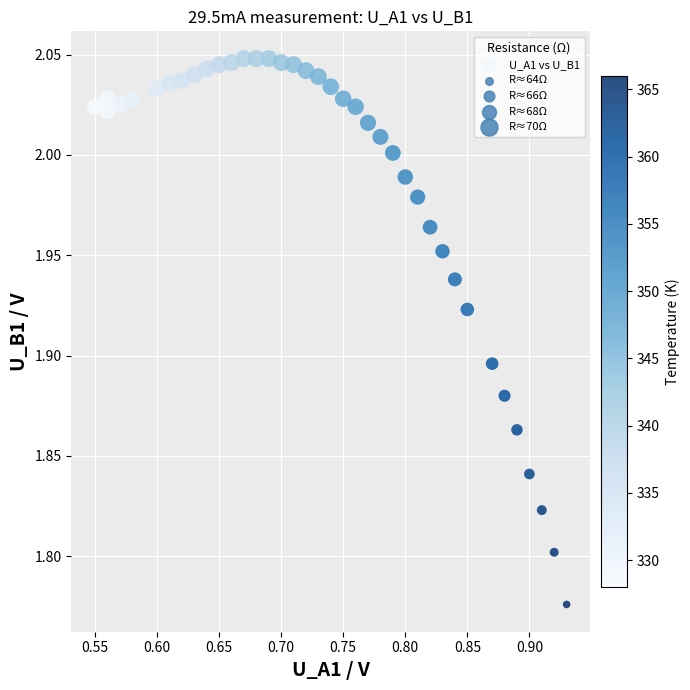

What is the range of X values (max minus min)?

0.4